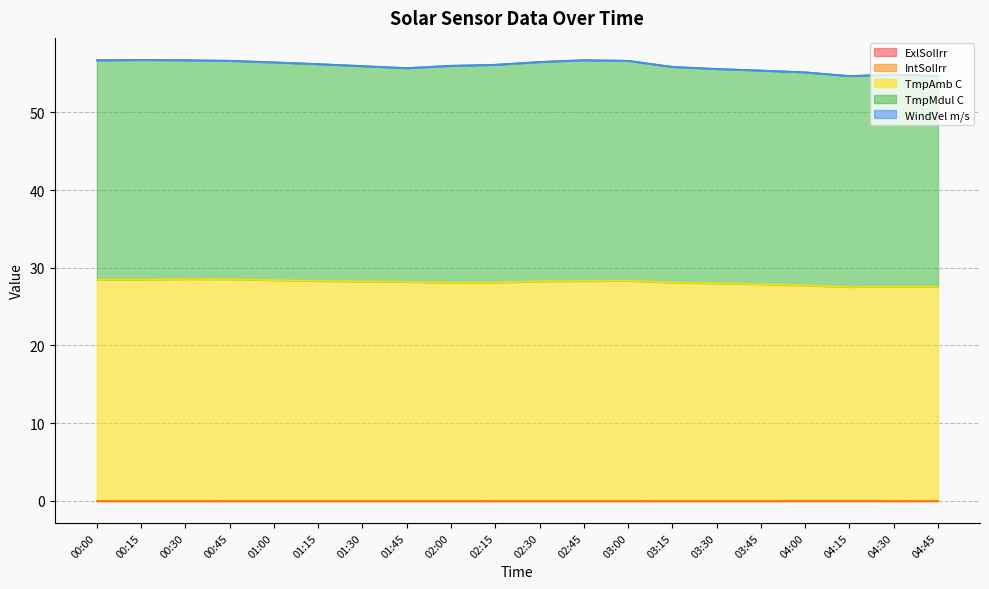

True or false: WindVel m/s has more than 2 points higher than both neighbors.

False